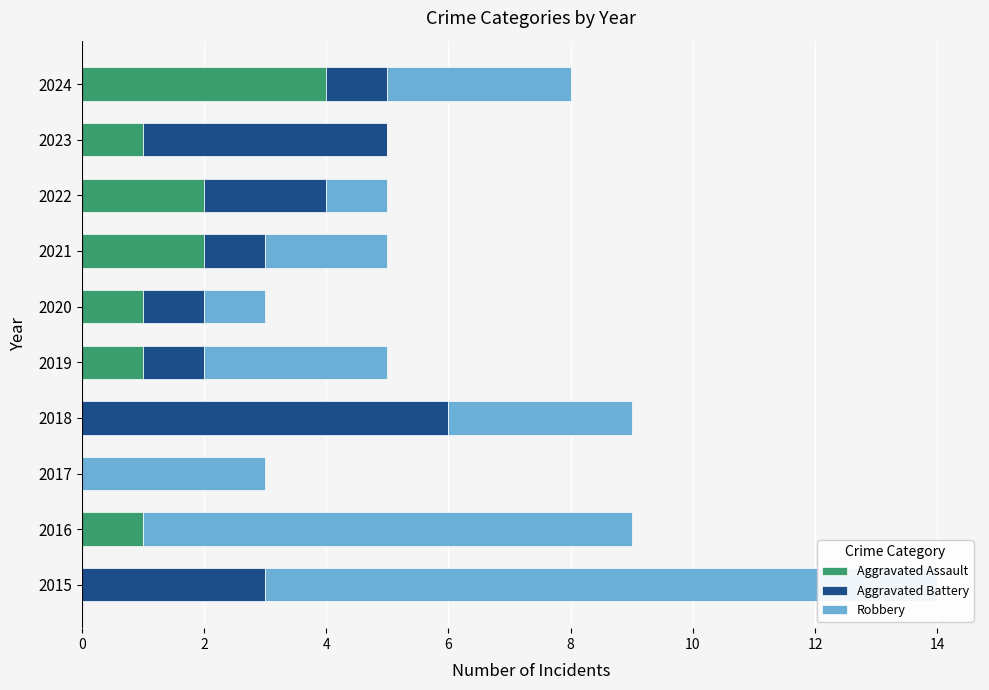

What is the total value across all series at 2015?

14